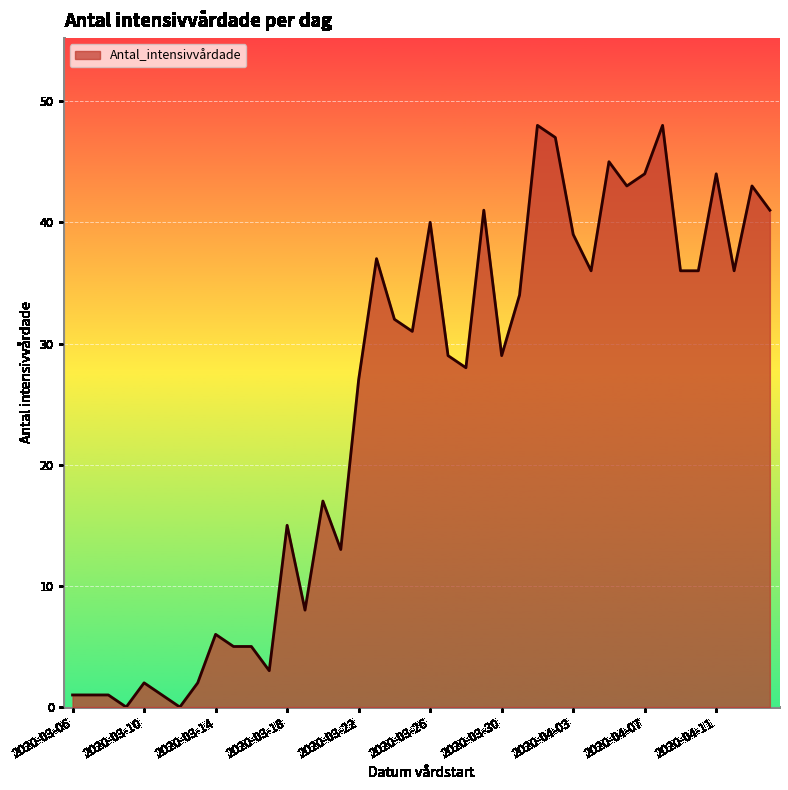

What is the difference between the maximum and minimum values?

48